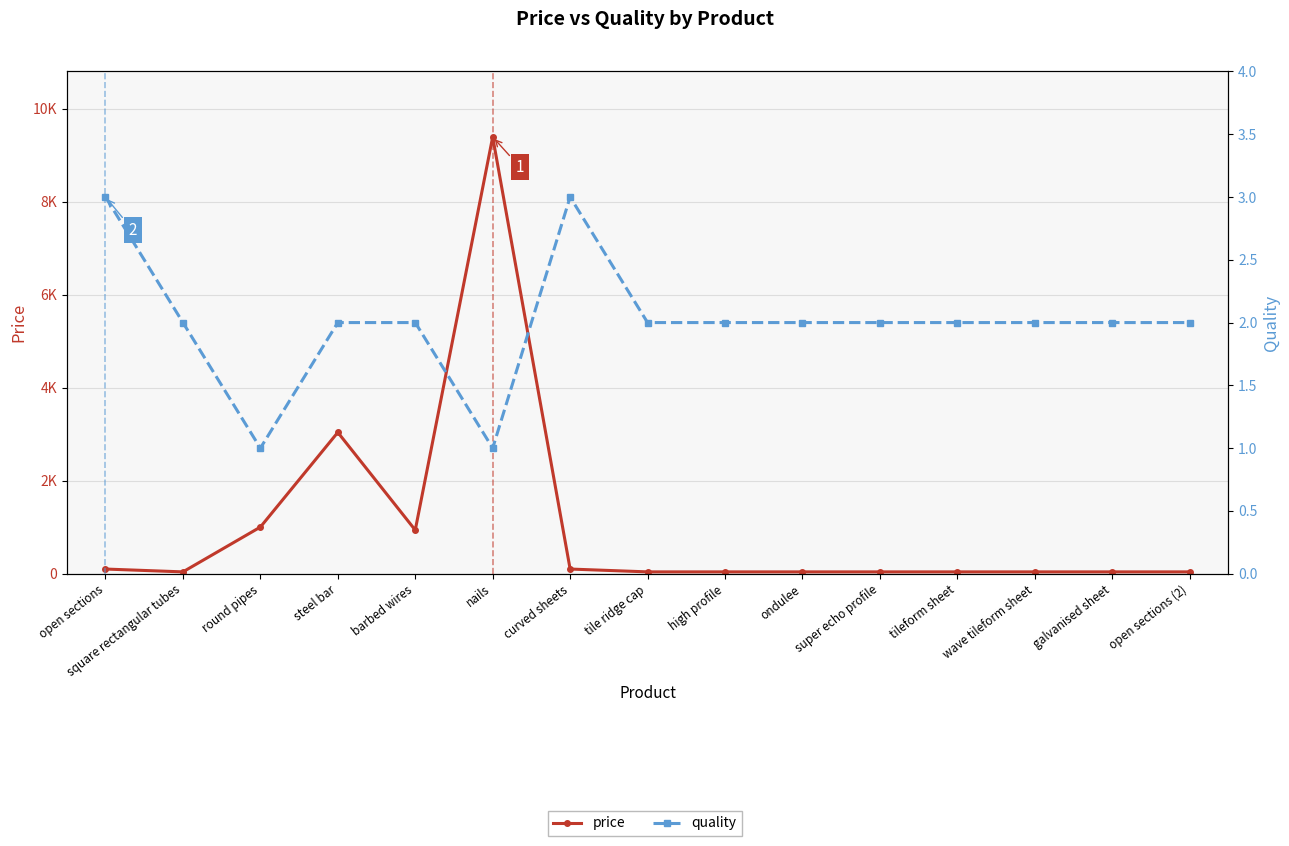

The price series shows 4553 at nails. True or false?

False